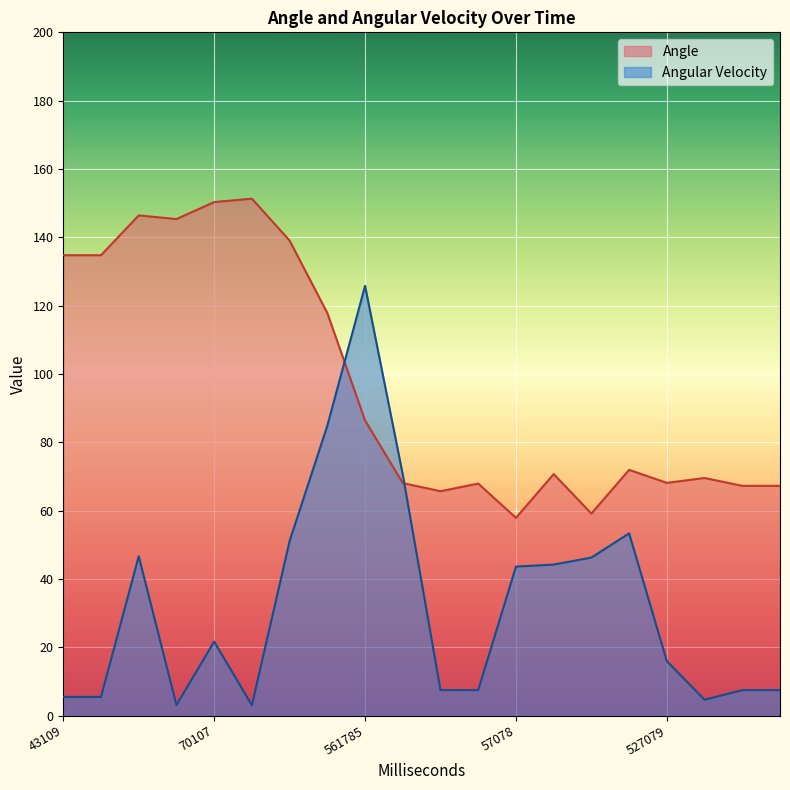

How many interior local peaks does the Angular Velocity series have?

4